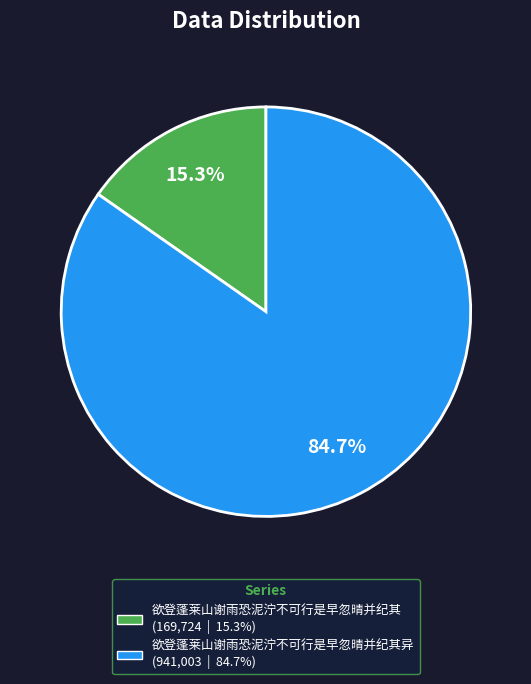

How many slices are in this pie chart?

2